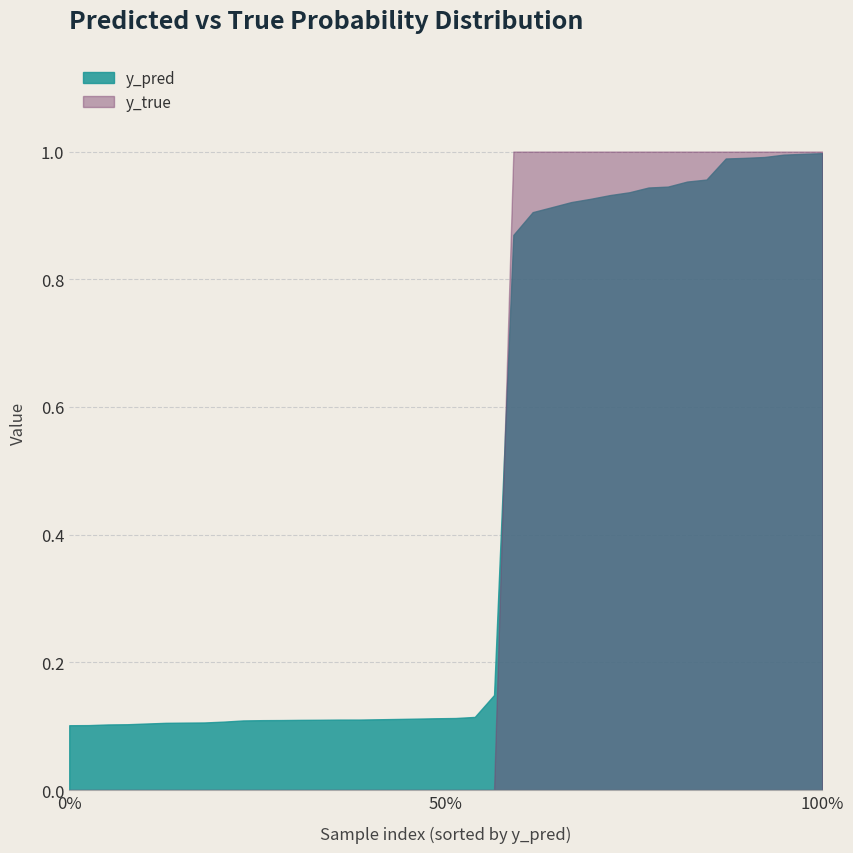

True or false: y_true has a value of 0.0 at 0%.

True